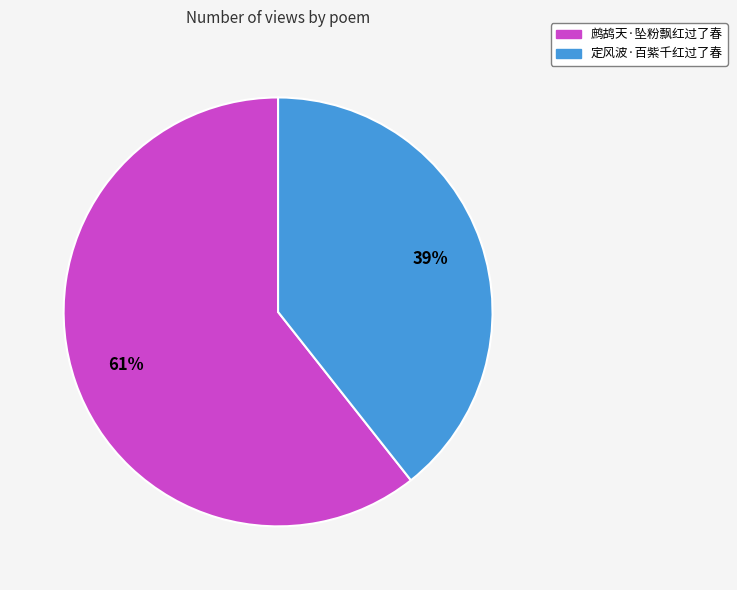

To the nearest percent, what is the combined percentage of 定风波·百紫千红过了春 and 鹧鸪天·坠粉飘红过了春?

100%